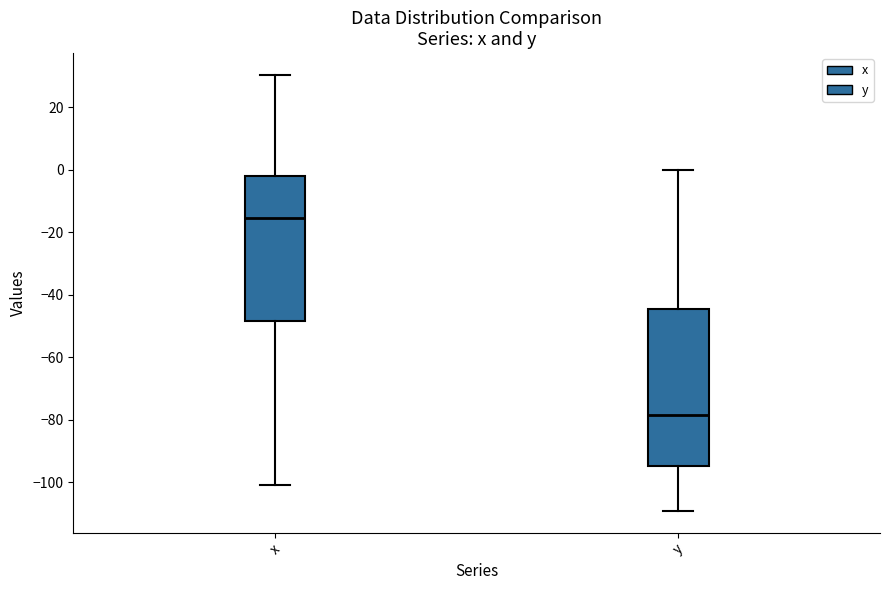

Which box is the tallest, from its lower edge to its upper edge?

y